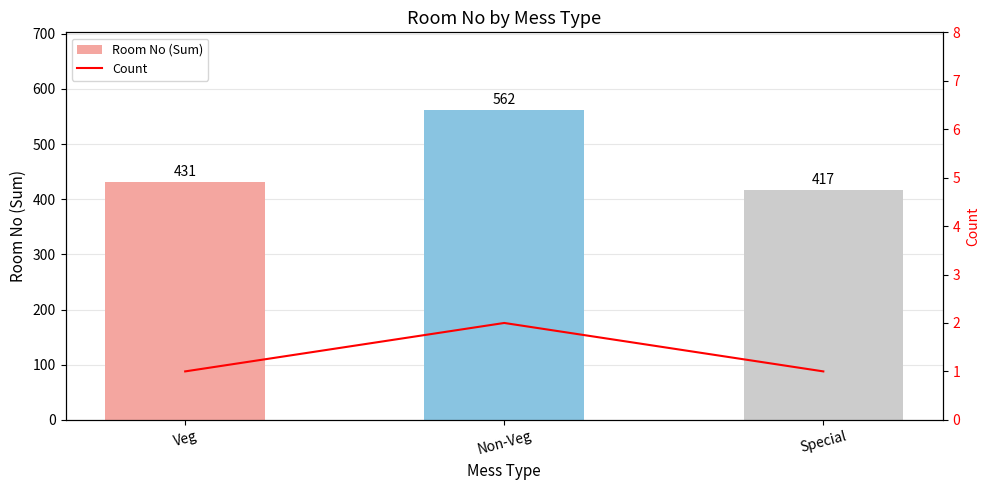

What is the difference between the highest and lowest values at Special?

416